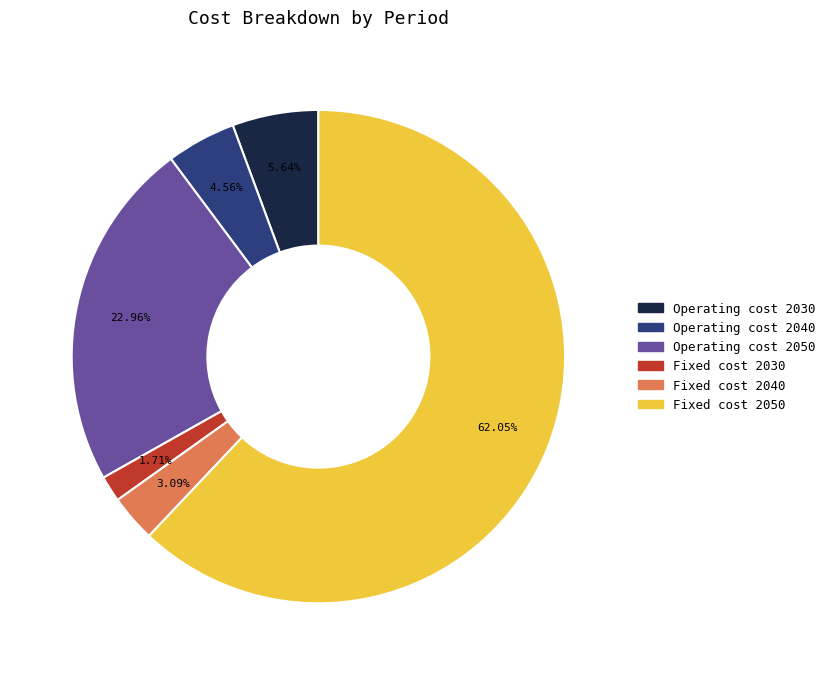

Count the number of slices in the pie.

6